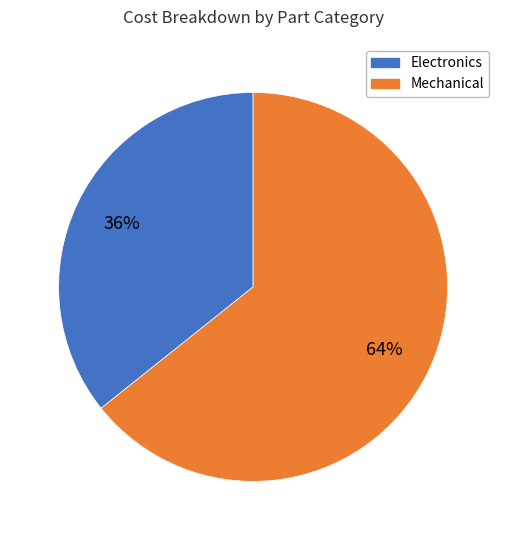

How many segments does this pie chart have?

2